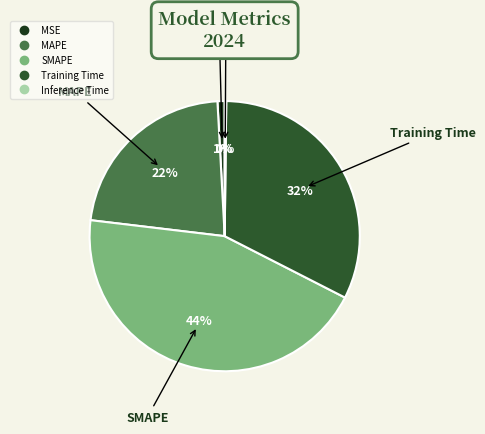

Which category has the biggest portion of the pie?

SMAPE